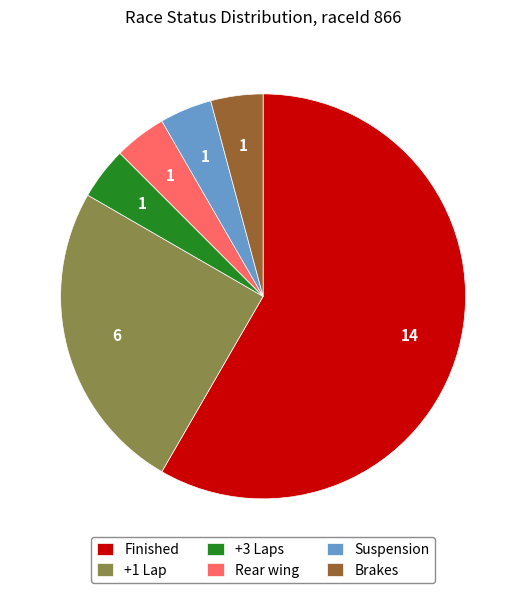

Combined, do Brakes and Rear wing account for over 50%?

No